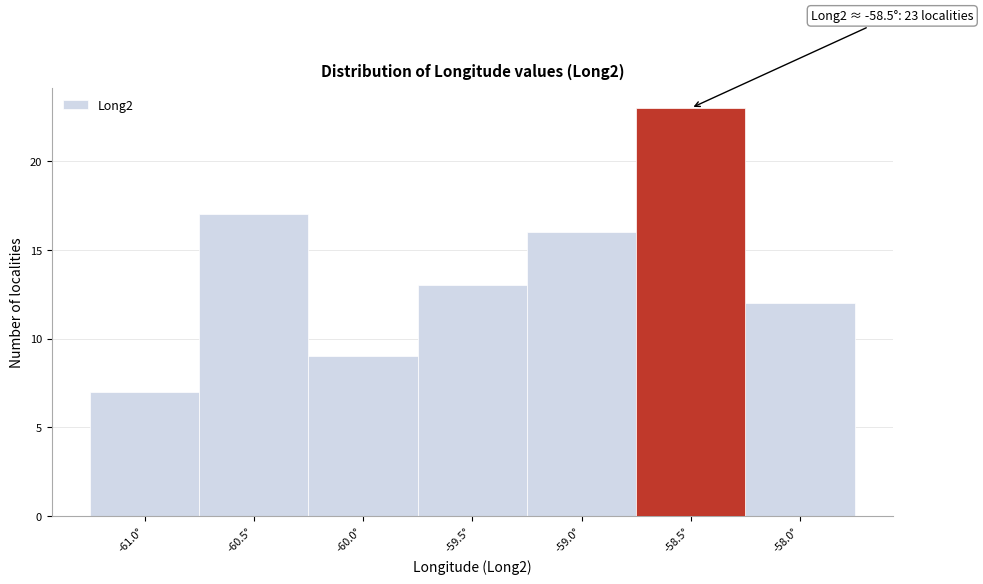

Reading left to right, what are all the values shown in this chart?

7	17	9	13	16	23	12